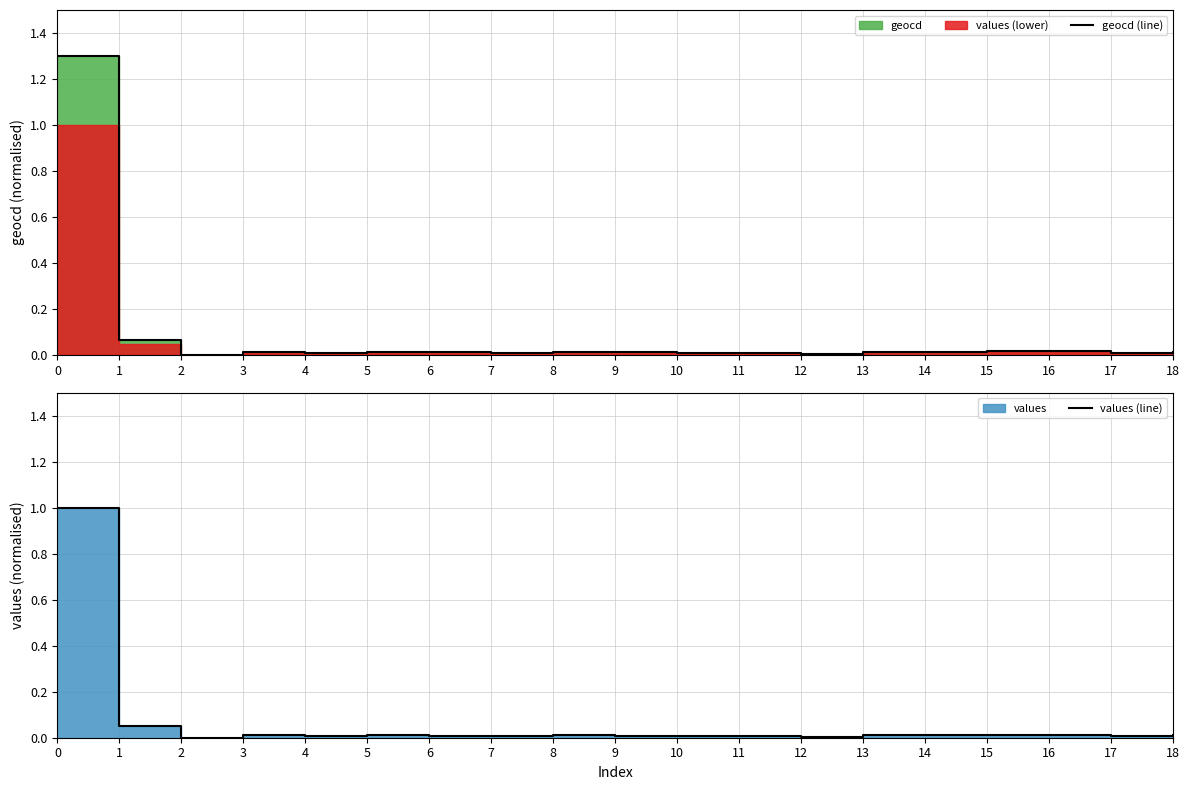

Where is the first local minimum for values (line)?

2